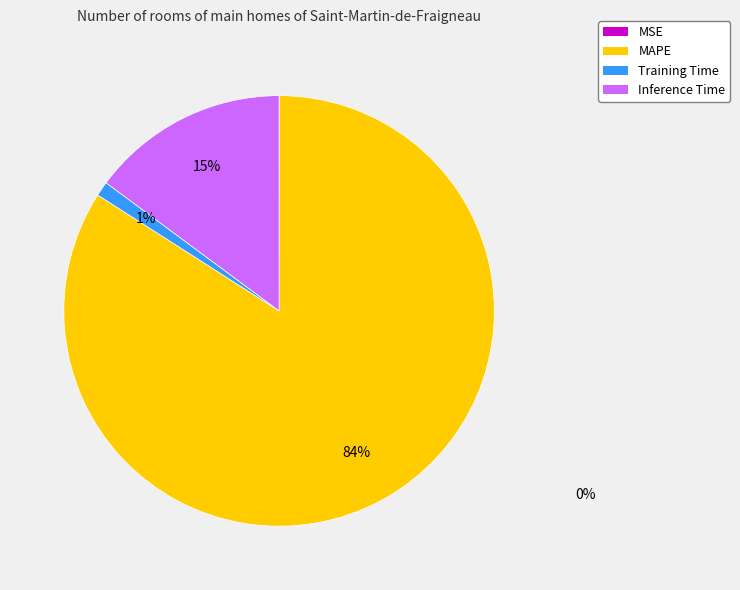

True or false: MAPE accounts for 84% of the total.

True